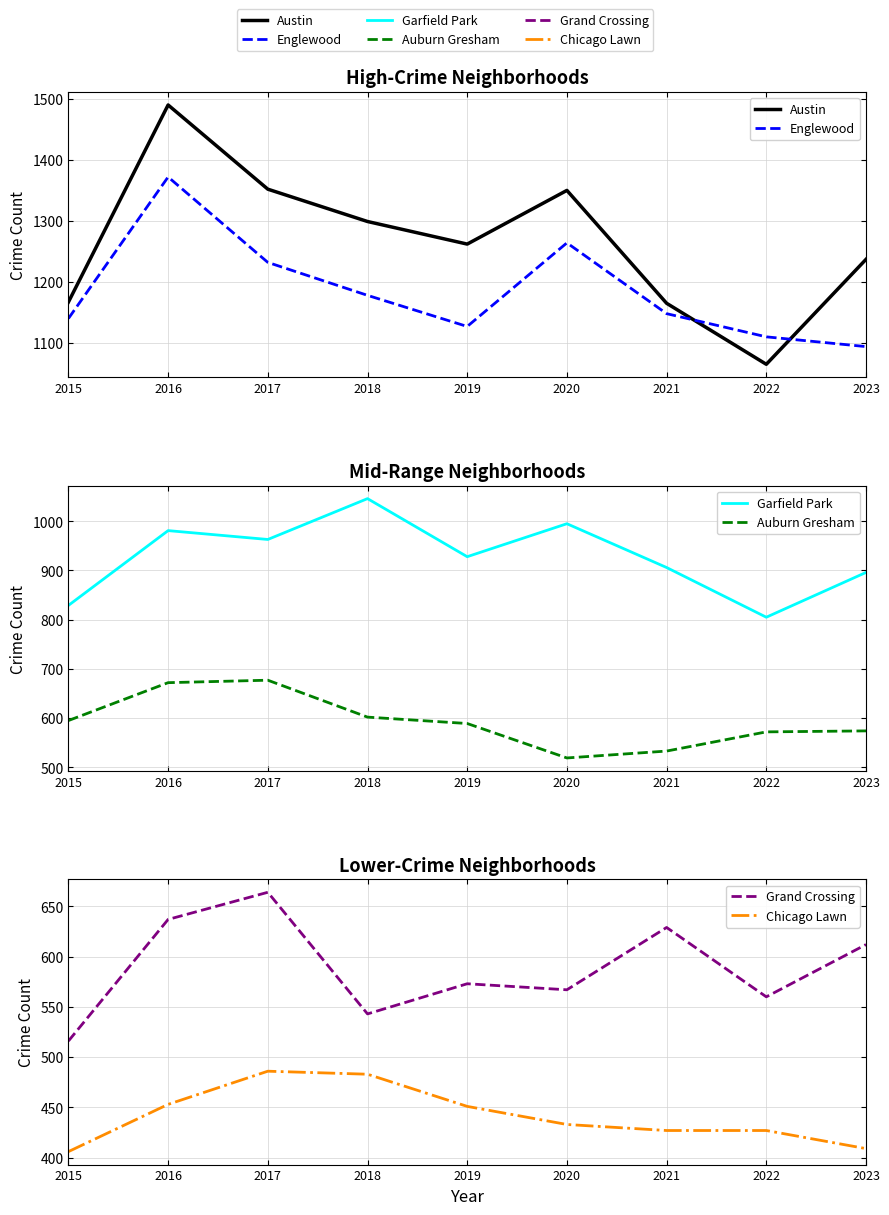

True or false: Austin and Chicago Lawn intersect in this chart.

False